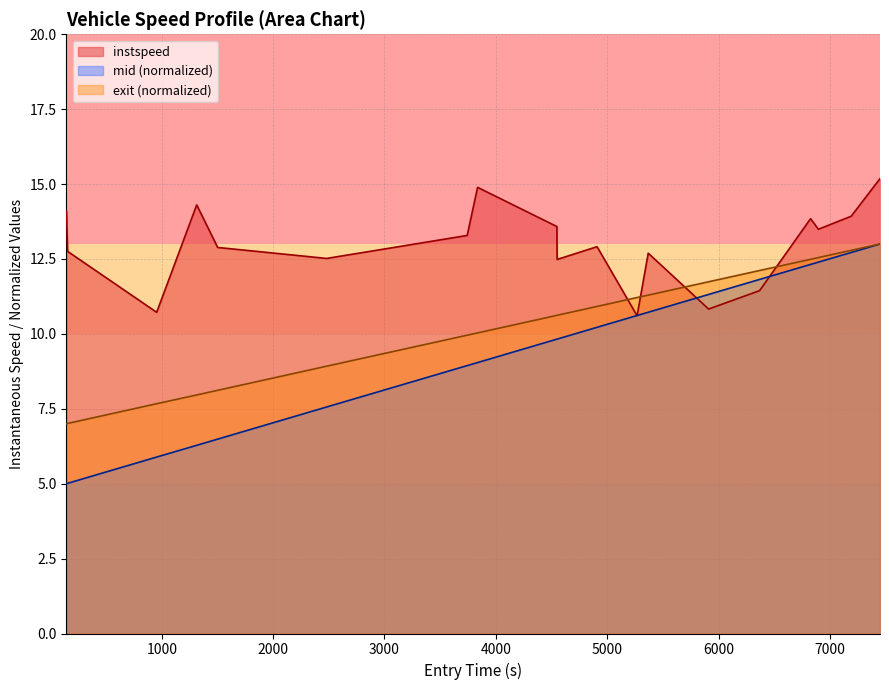

What is the highest value of the mid (normalized) series?

13.0